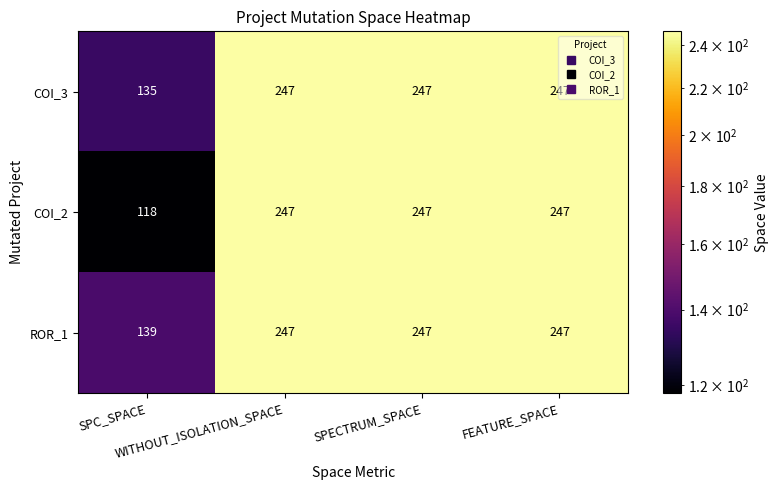

List the series in order of their overall mean, lowest first.

COI_2, COI_3, ROR_1